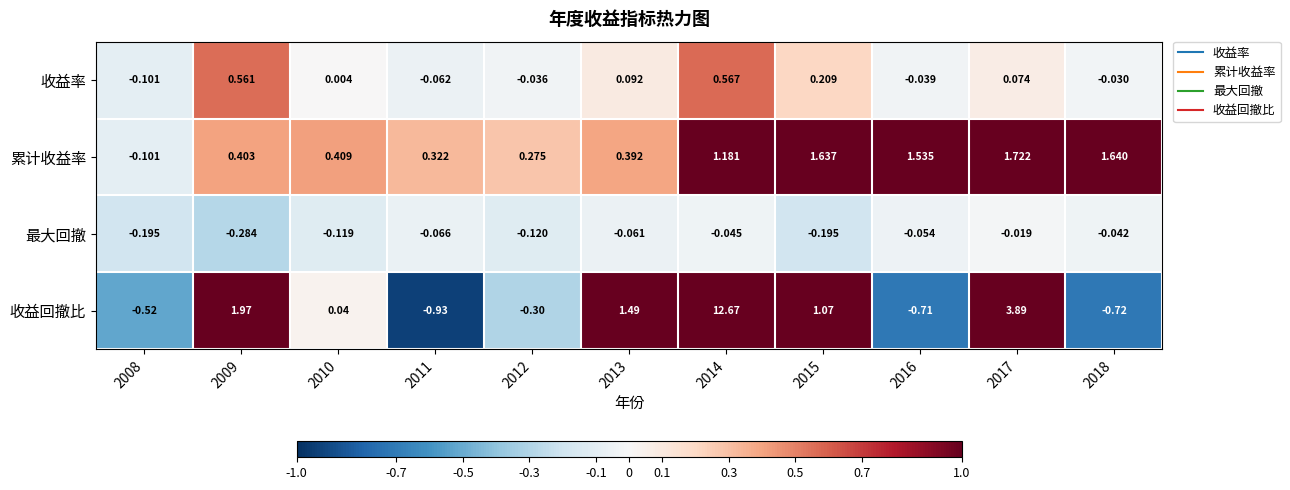

What is the difference between the highest and lowest values at 2011?

1.3